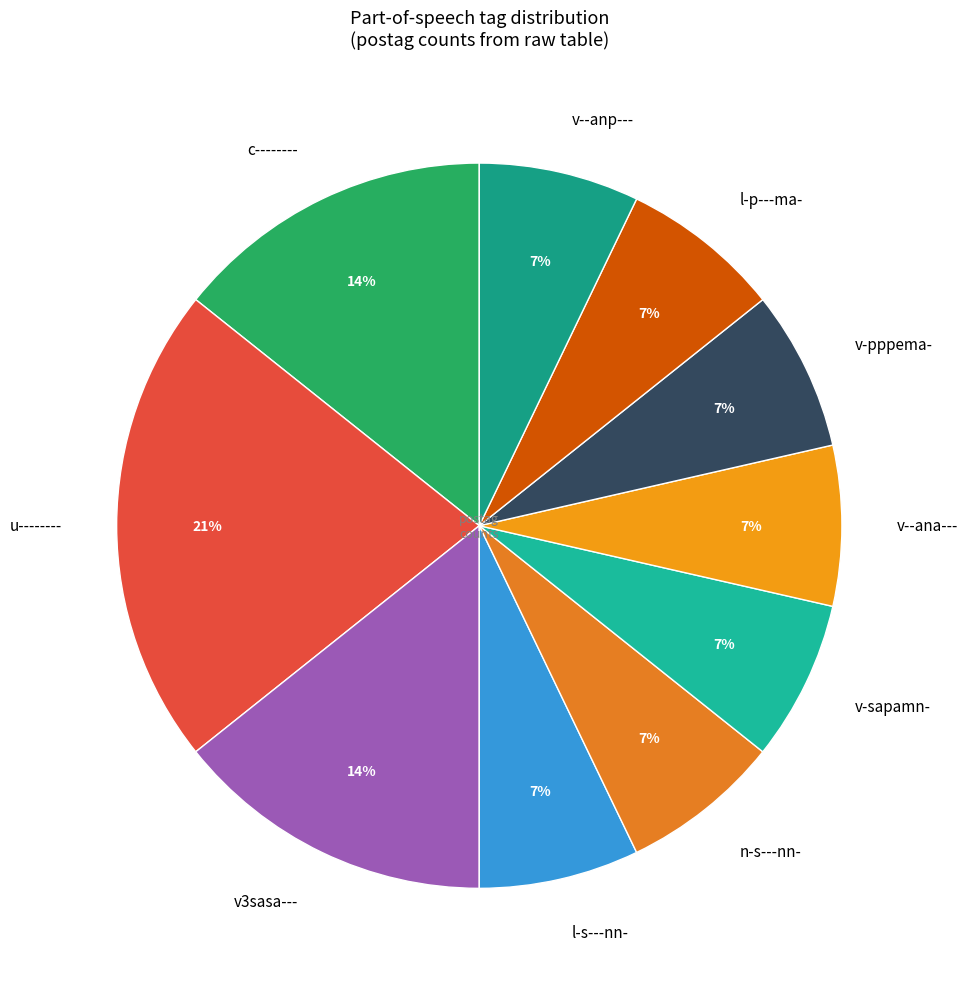

Is there any slice that represents more than half of the pie?

No